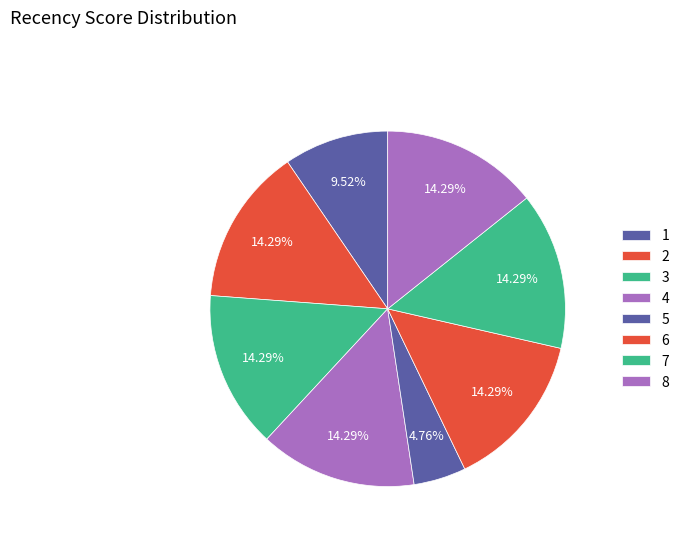

What is the largest slice in the pie chart?

2